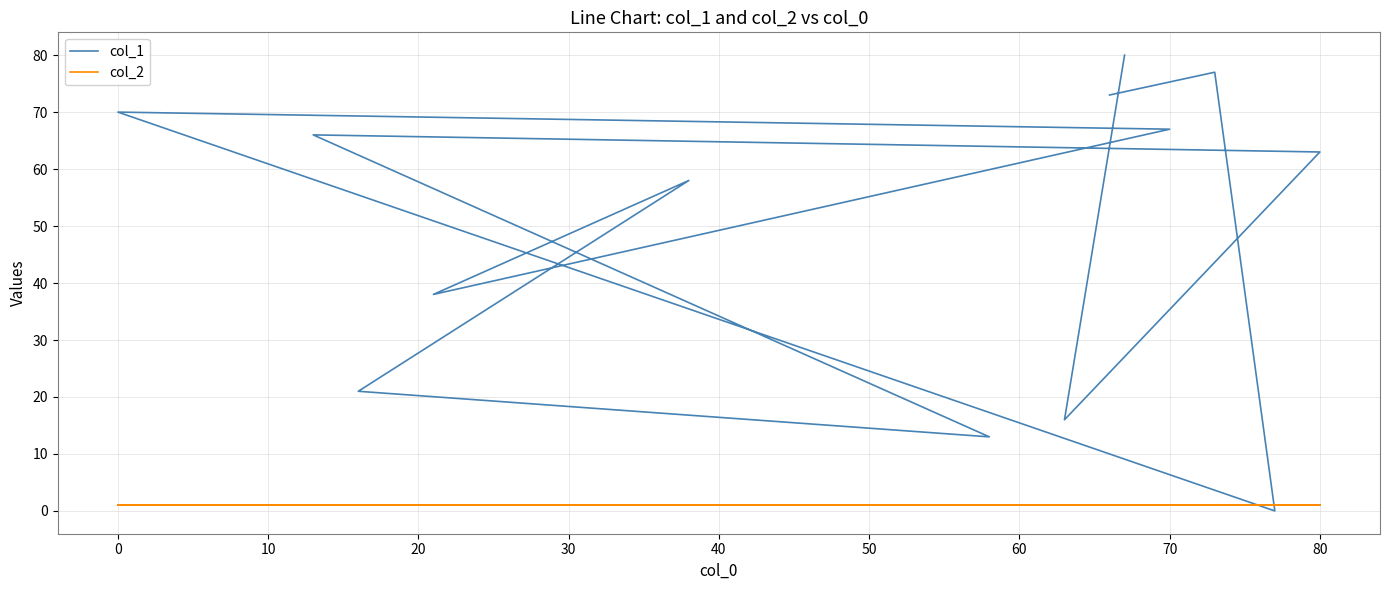

What is the difference between the second highest and second lowest values in the col_1 series?

64